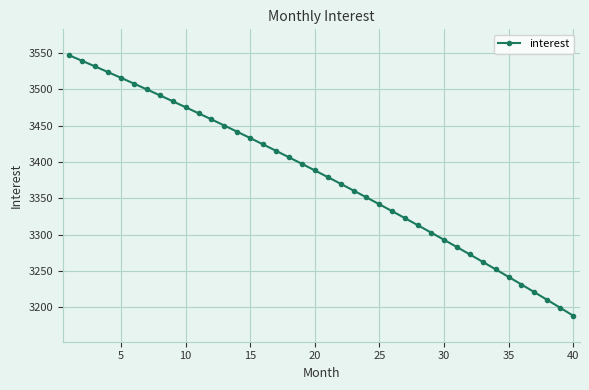

What is the average value?

3378.2